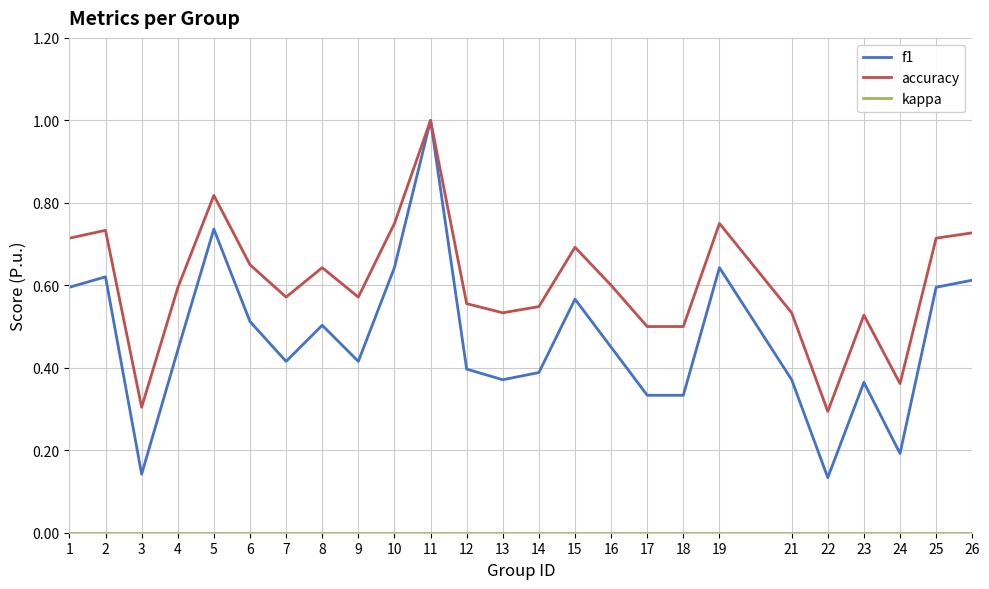

Which series changed the most between 2 and 24?

f1